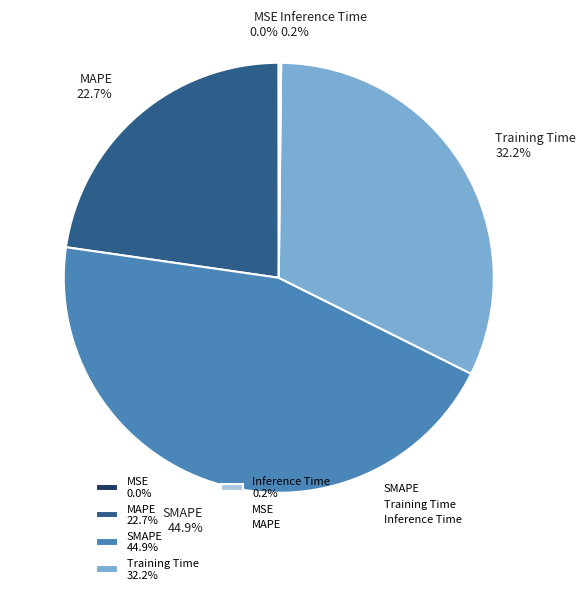

How much of the chart is everything except MAPE 22.7%?

77.3%